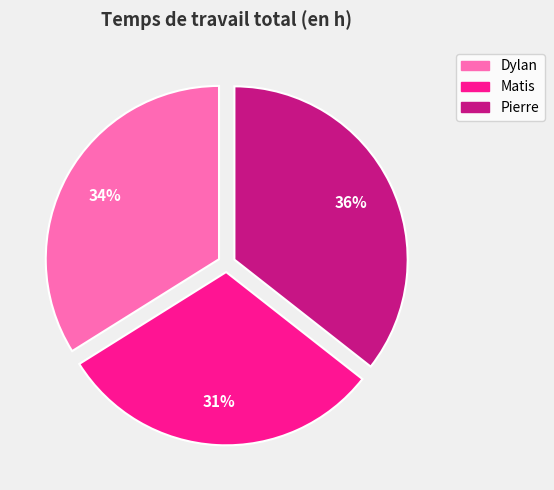

Combined, do Matis and Dylan account for over 50%?

Yes